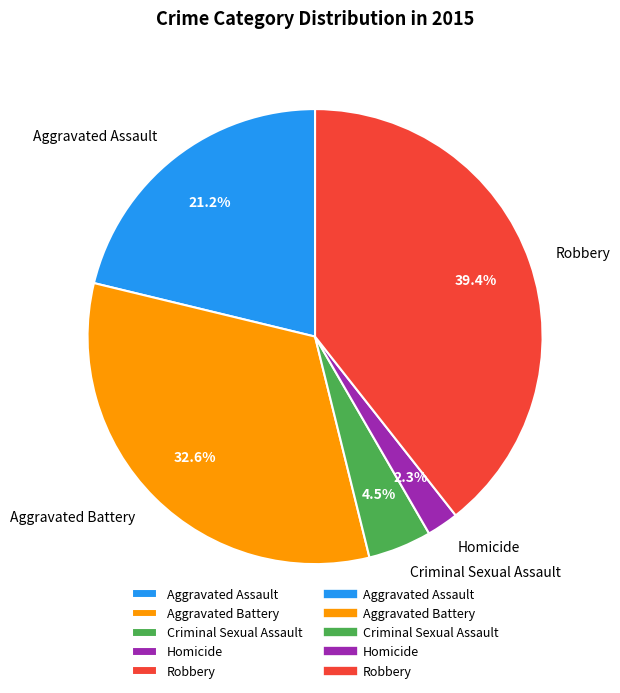

Is there any slice that represents more than half of the pie?

No